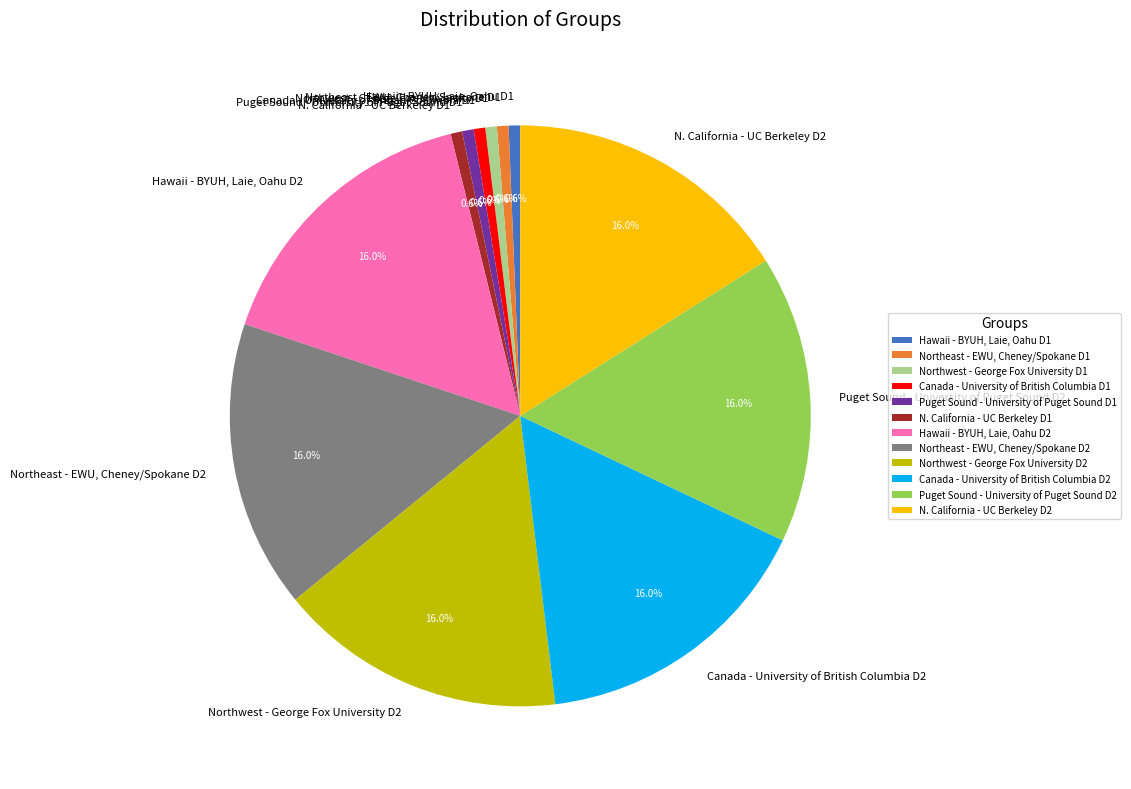

To the nearest percent, what is the combined percentage of Puget Sound - University of Puget Sound D1 and Canada - University of British Columbia D2?

17%